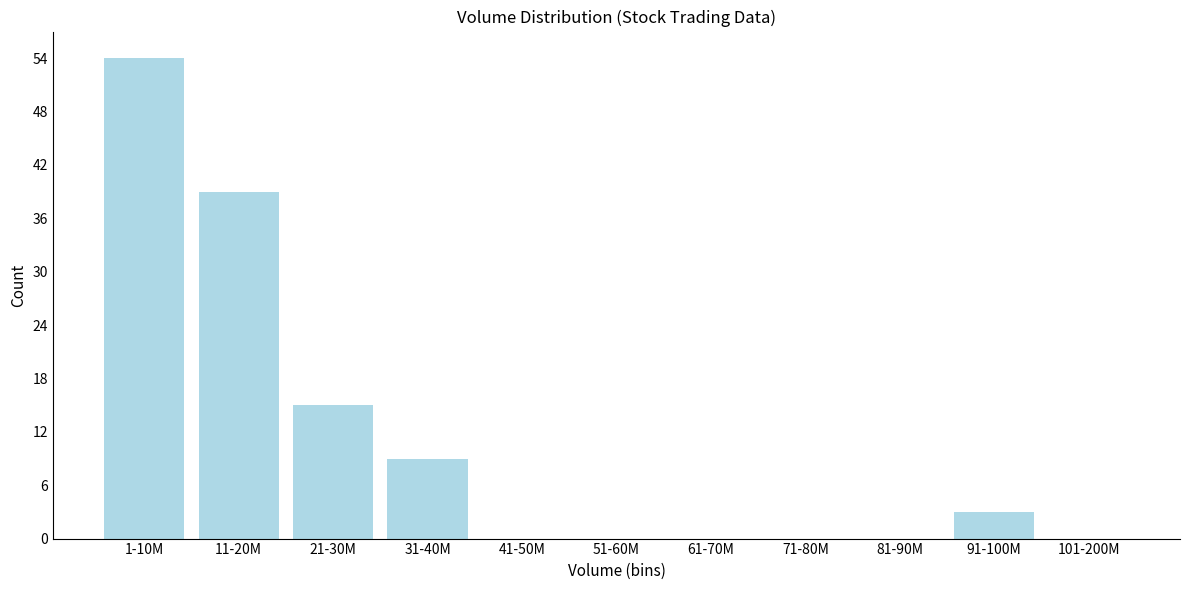

Reading left to right, list all the values displayed in this chart.

1-10M=54	11-20M=39	21-30M=15	31-40M=9	41-50M=0	51-60M=0	61-70M=0	71-80M=0	81-90M=0	91-100M=3	101-200M=0